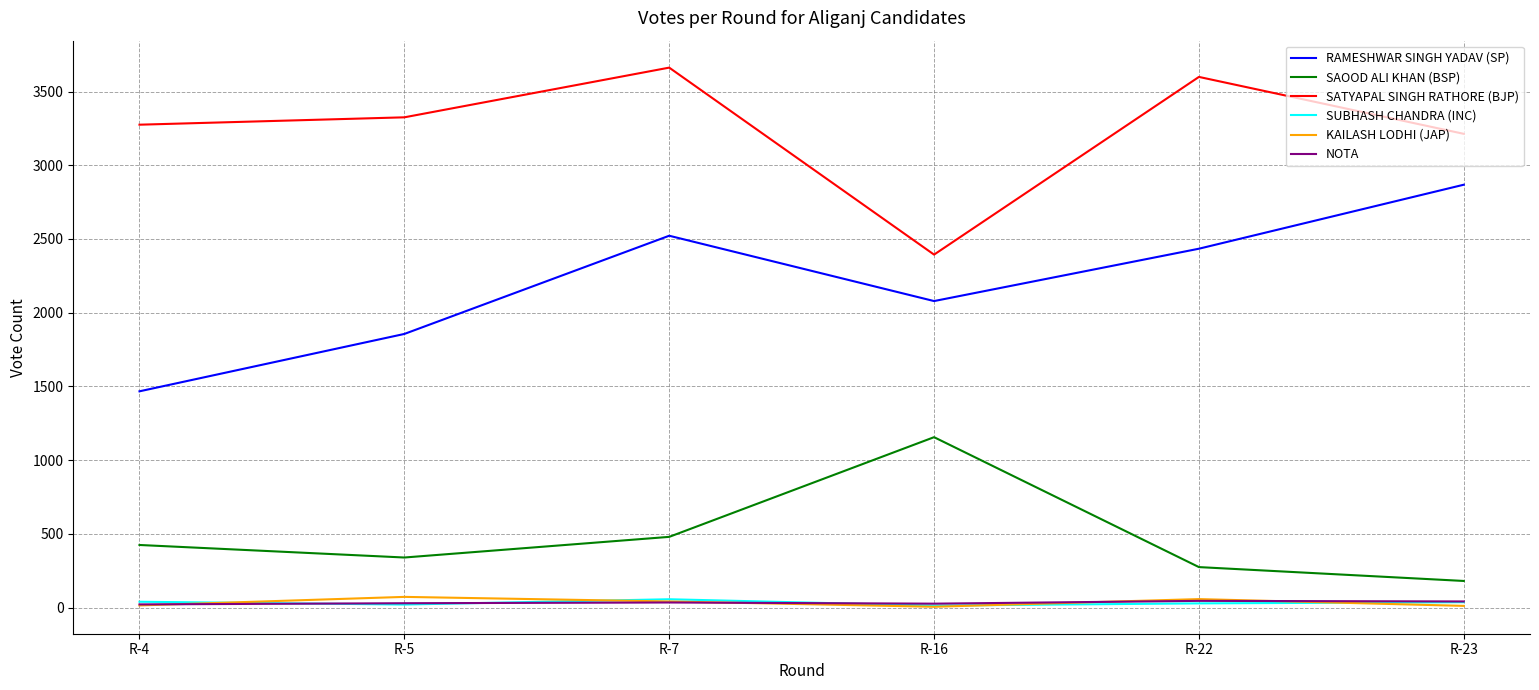

Which series changed the most between R-7 and R-16?

SATYAPAL SINGH RATHORE (BJP)